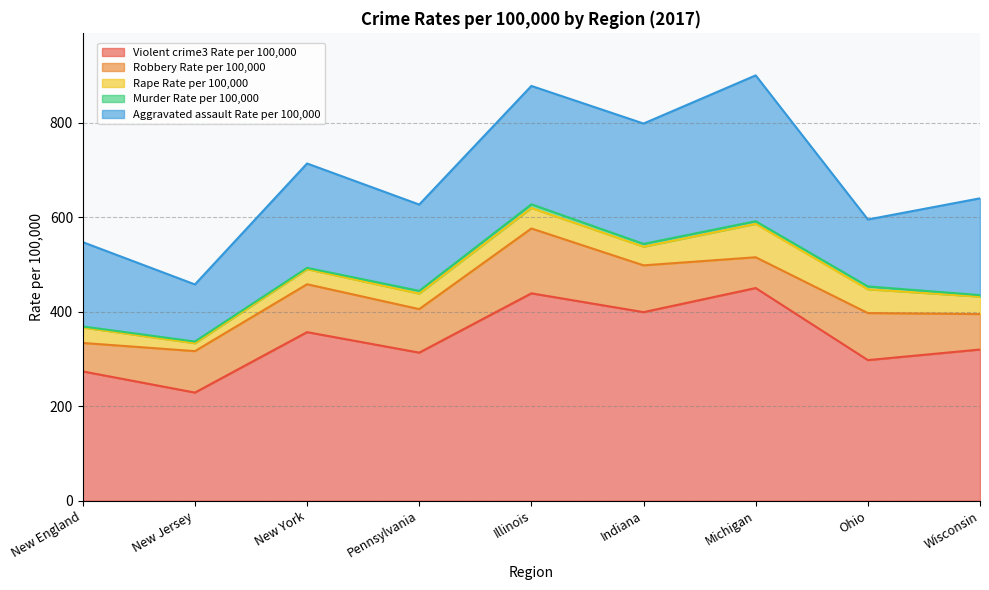

What are all the series names shown in the legend?

Violent crime3 Rate per 100,000, Robbery Rate per 100,000, Rape Rate per 100,000, Murder Rate per 100,000, Aggravated assault Rate per 100,000